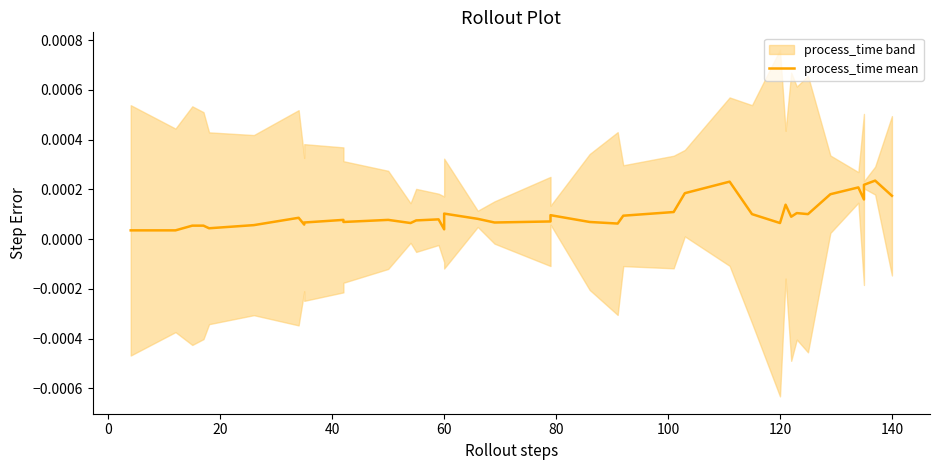

True or false: the data shows 0.0 at 12.

False